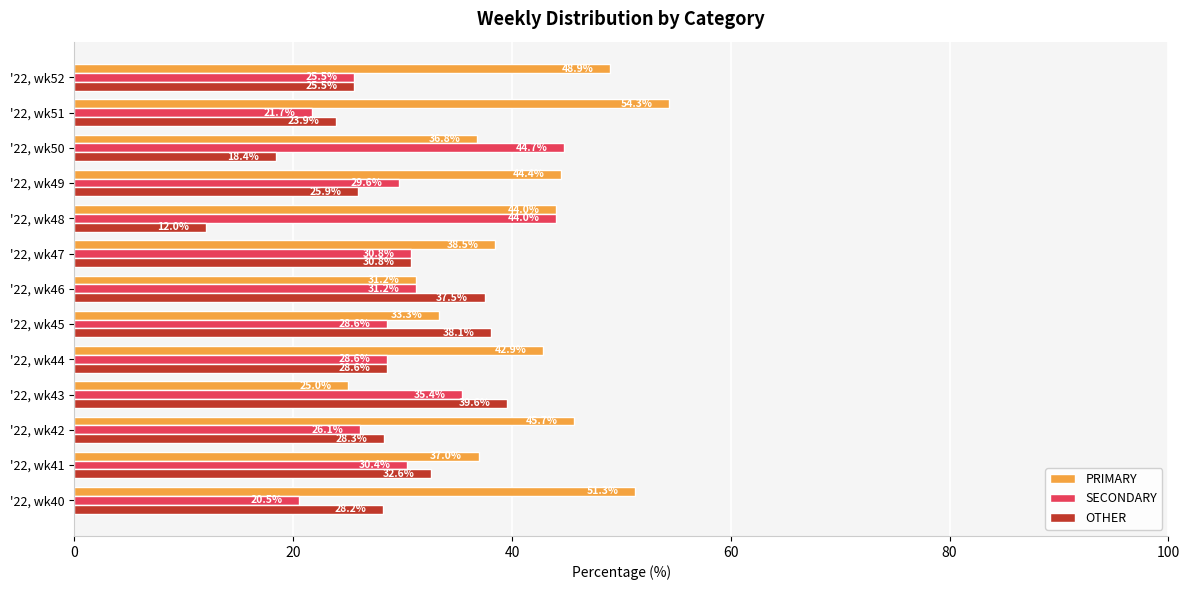

What is the spread (max minus min) of values at '22, wk50?

26.3